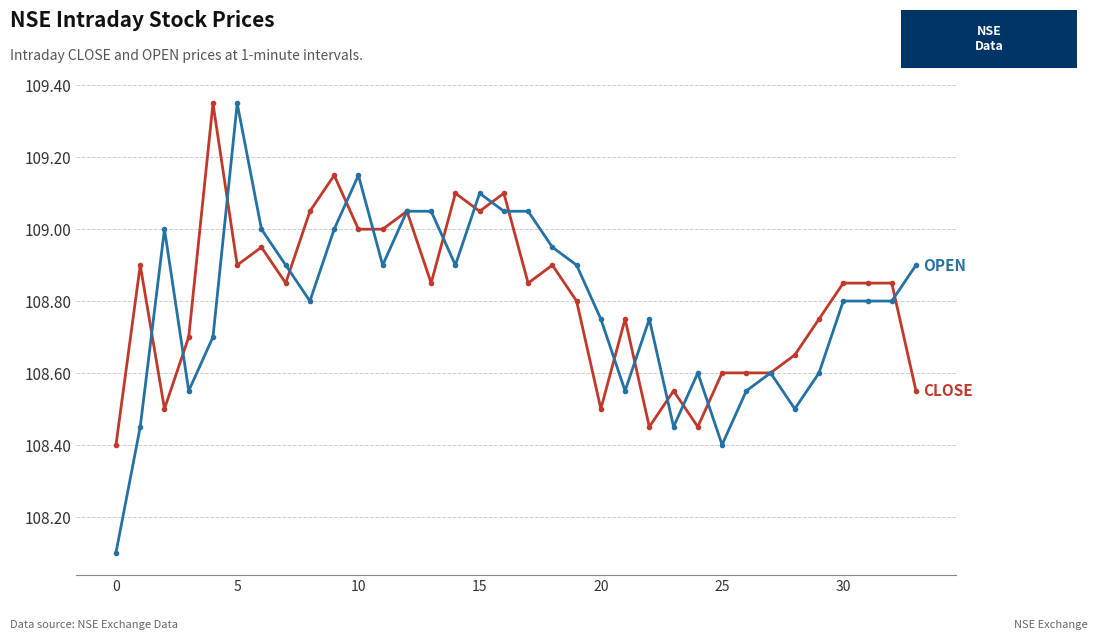

How many lines are shown in the chart?

2